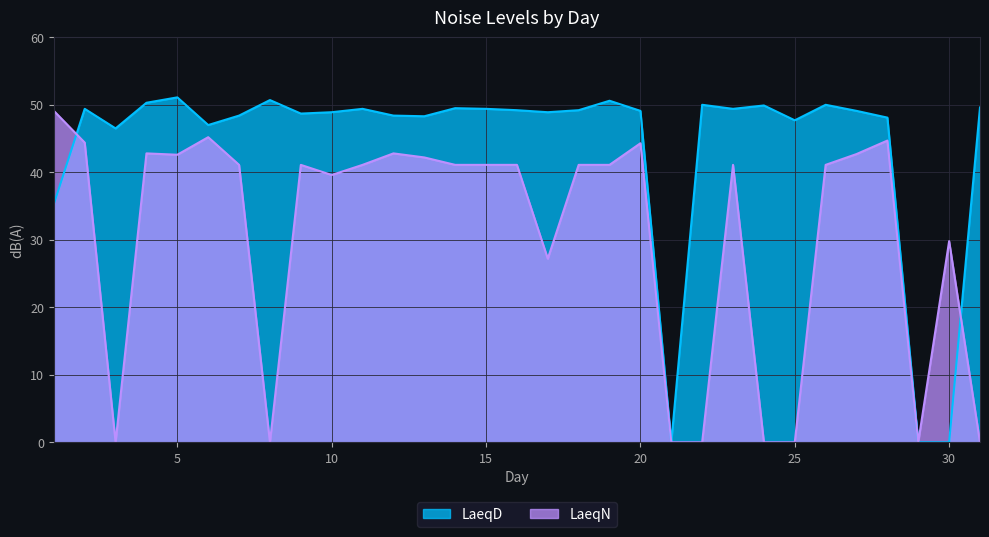

What is the difference between the maximum and second lowest values in the LaeqD series?

51.1